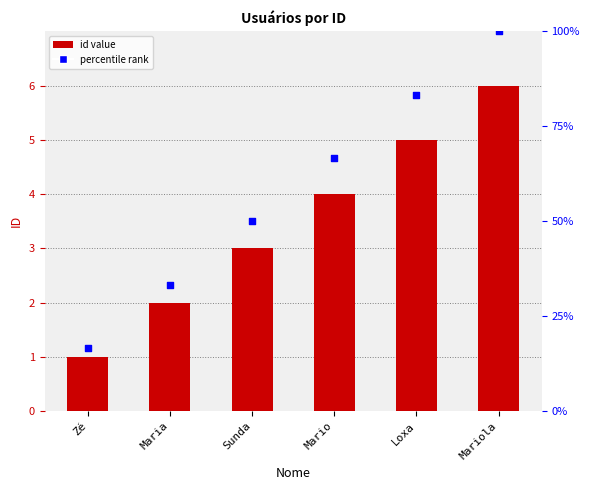

Which series has the largest Y range (max minus min)?

percentile rank